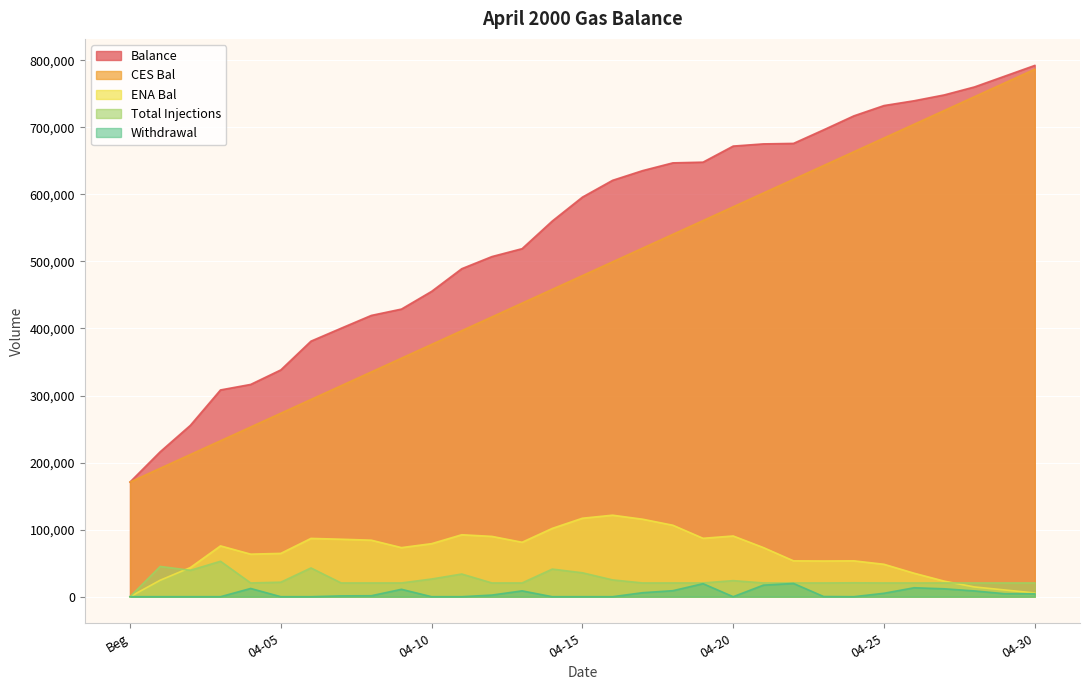

How many lines are shown in the chart?

5